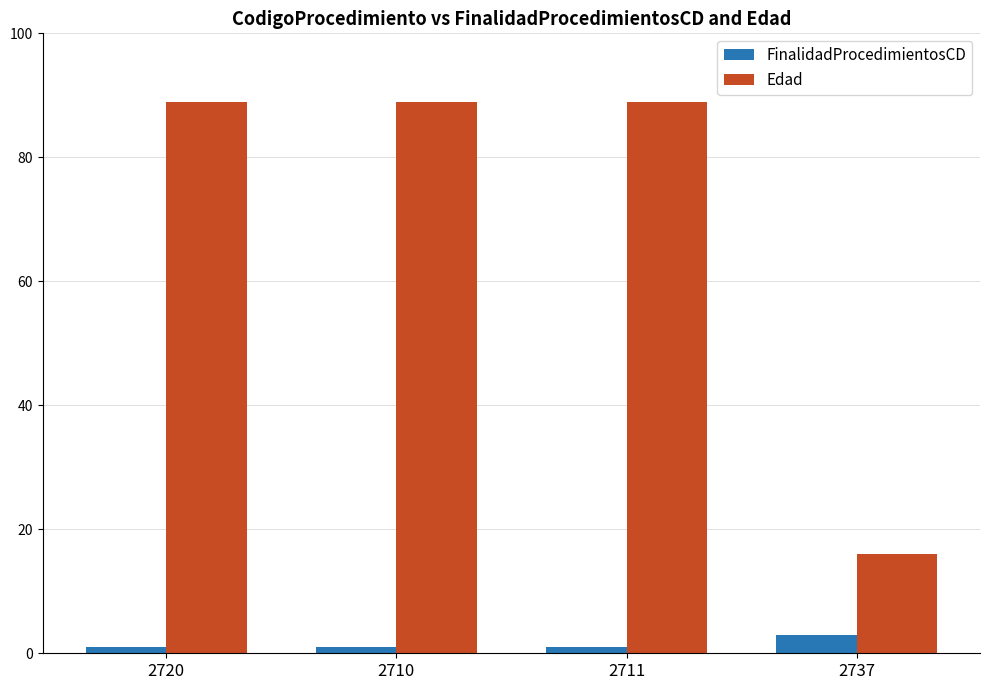

List the series in order of their overall mean, highest first.

Edad, FinalidadProcedimientosCD